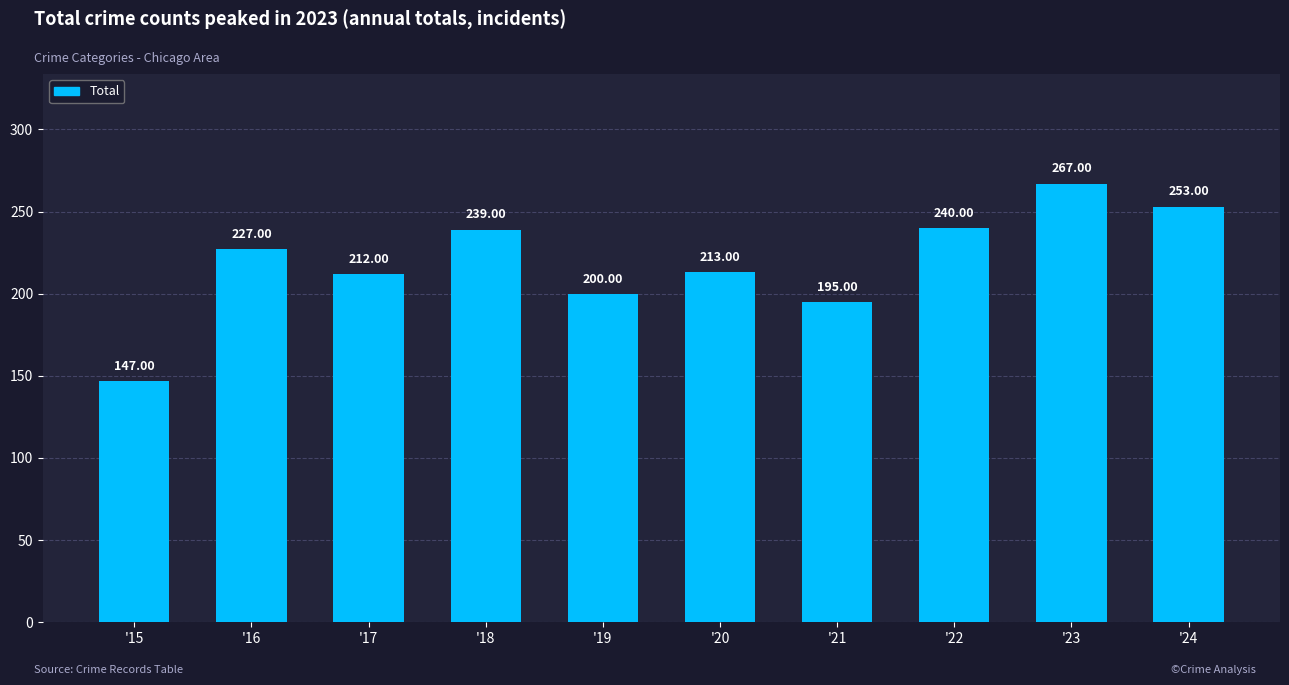

How many values are below 227?

5